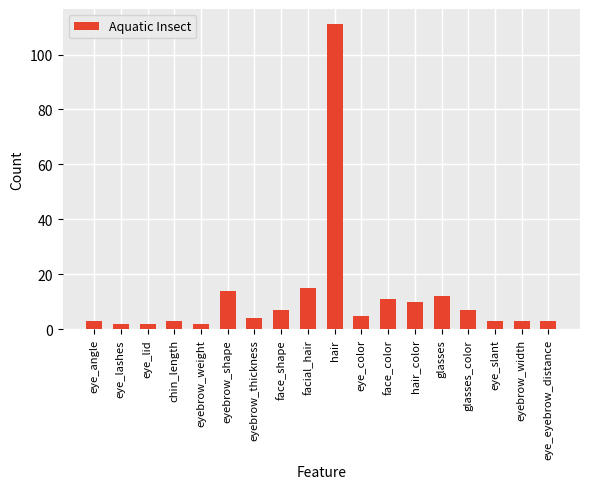

The value at hair is 177. True or false?

False